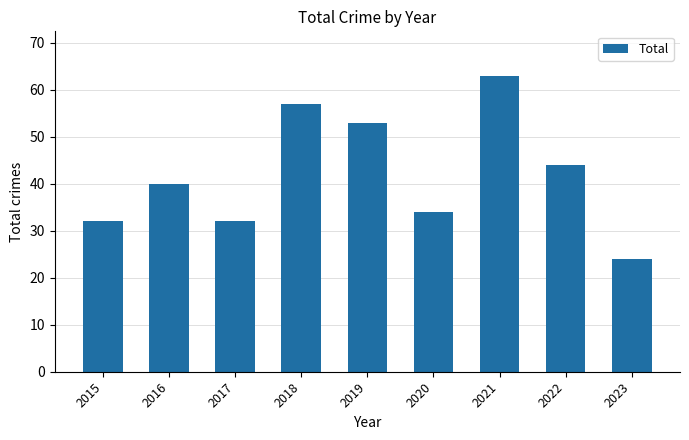

Which label corresponds to the largest value in the chart?

2021